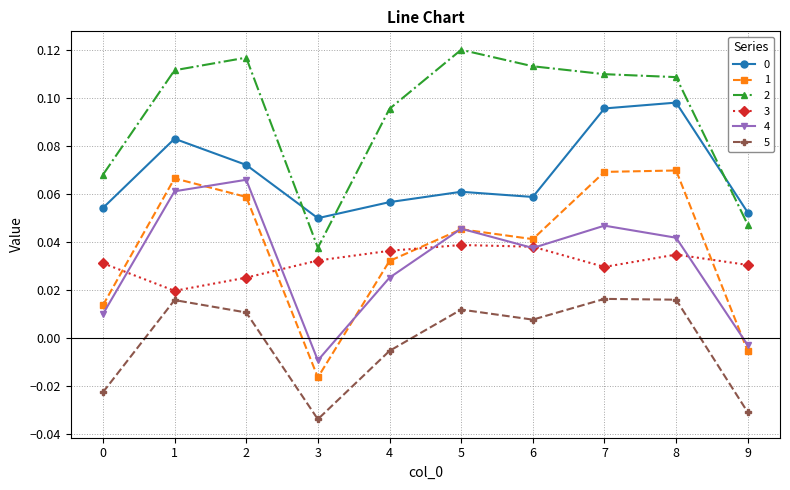

Is the value of 2 at 7 greater than the value of 5 at 3?

Yes